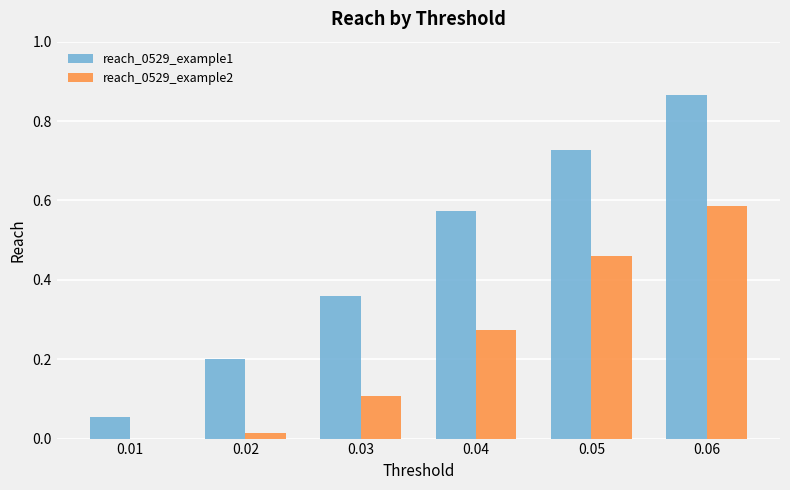

Is the value of reach_0529_example2 at 0.03 greater than the value of reach_0529_example1 at 0.04?

No